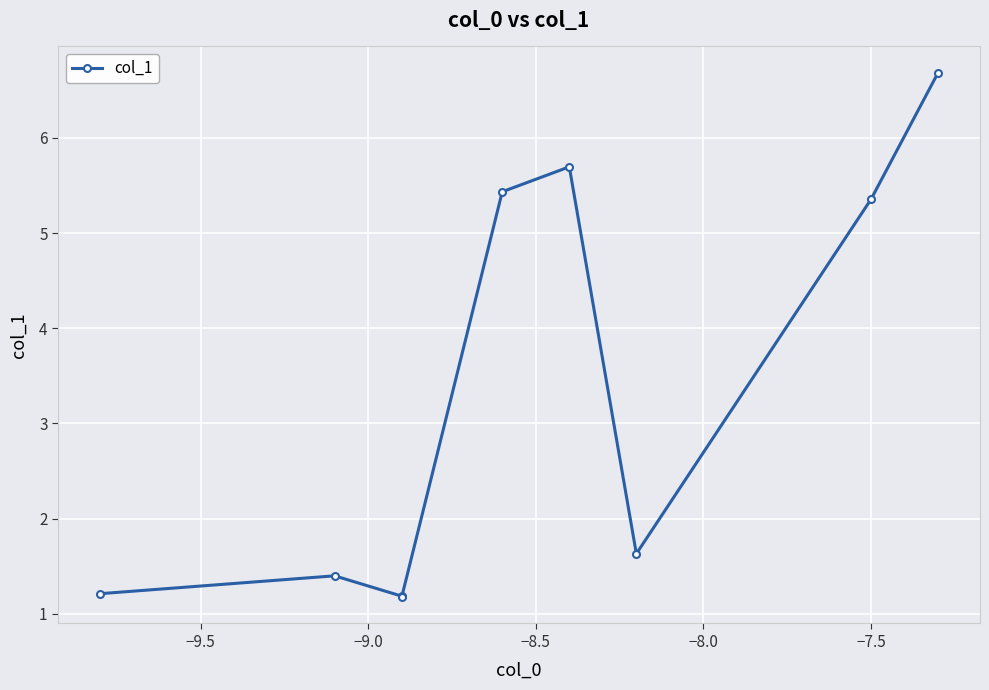

What is the difference between the second highest and minimum values?

4.5